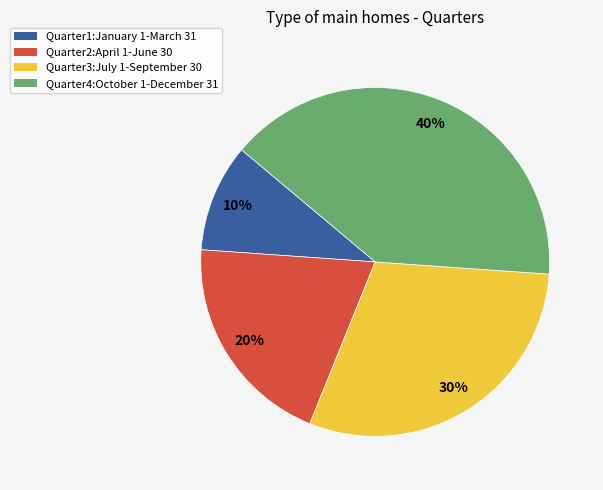

Which slice is the largest?

Quarter4:October 1-December 31